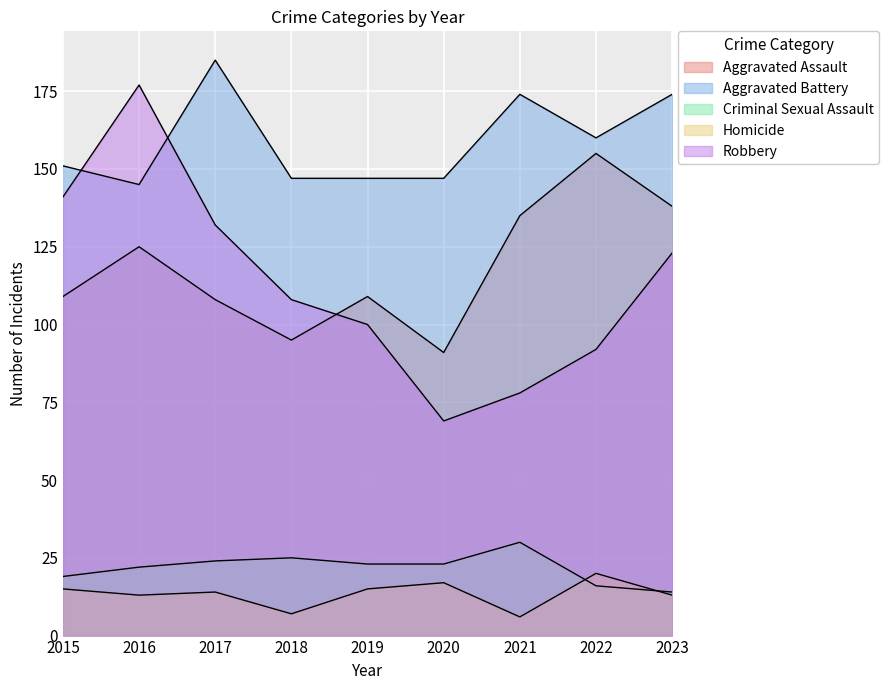

At which label does Aggravated Battery reach its peak?

2017